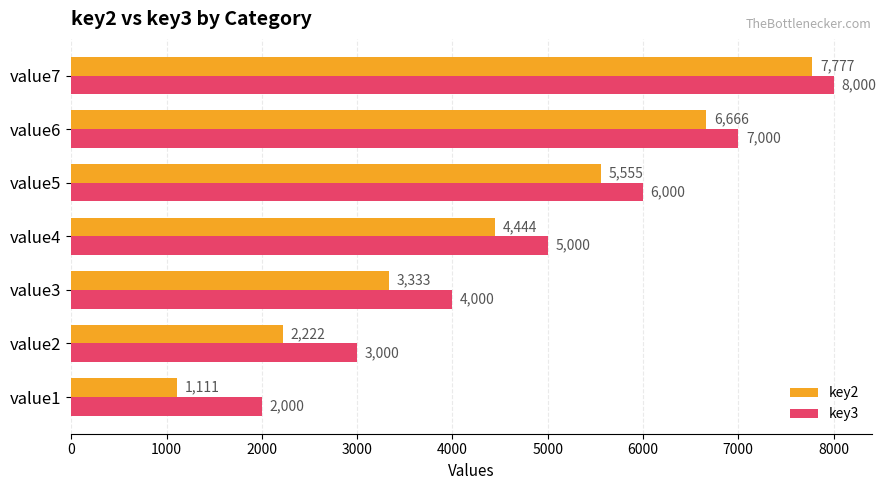

Which series changed the most between value5 and value7?

key2